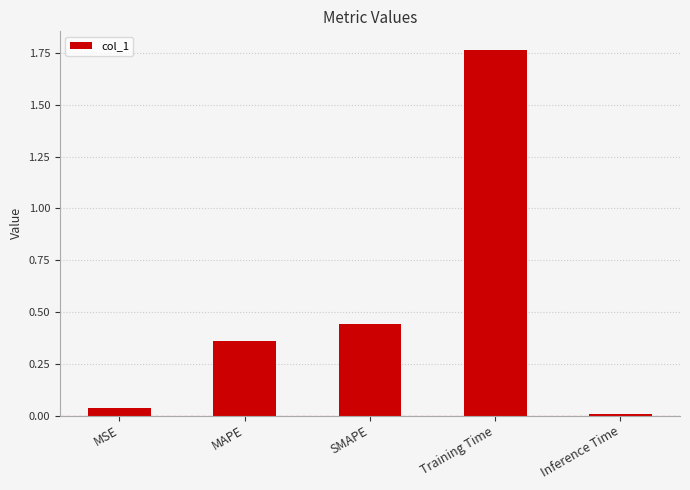

What is the label of the 2nd bar from the right?

Training Time